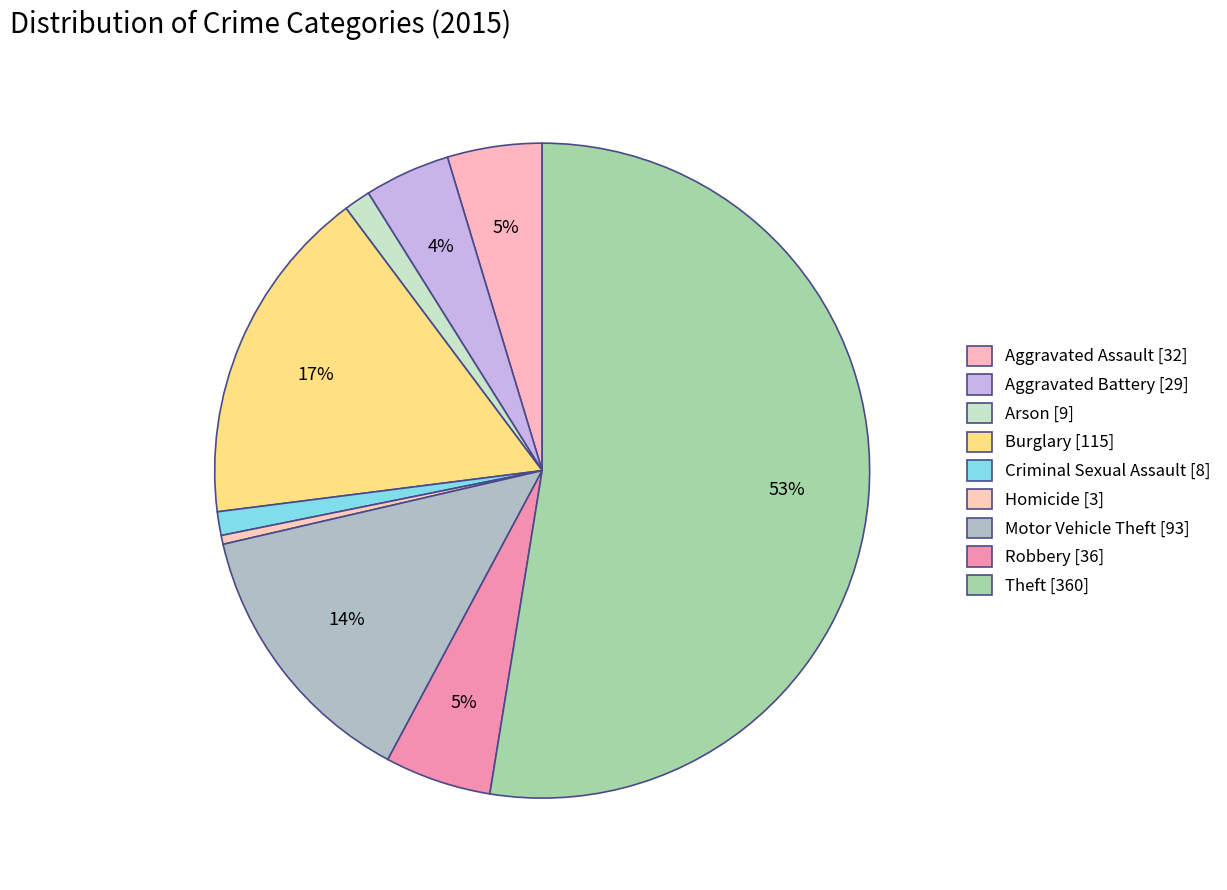

Count the number of slices in the pie.

9